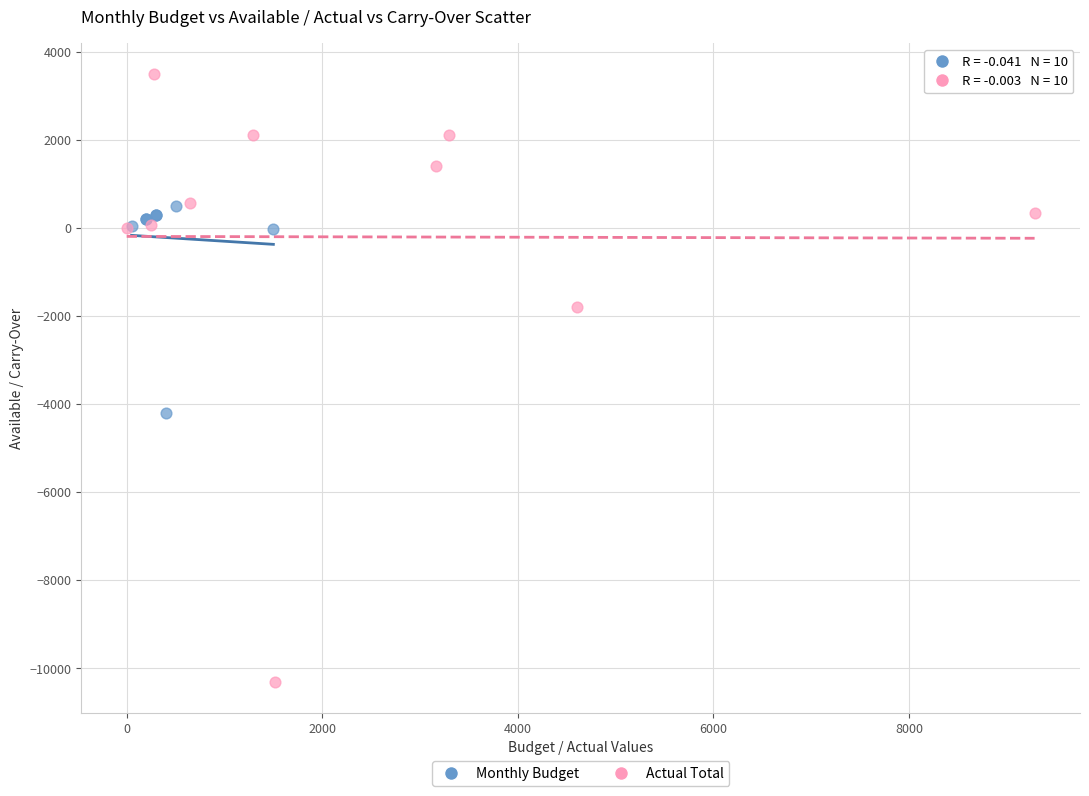

Which series has the largest Y range (max minus min)?

Actual Total